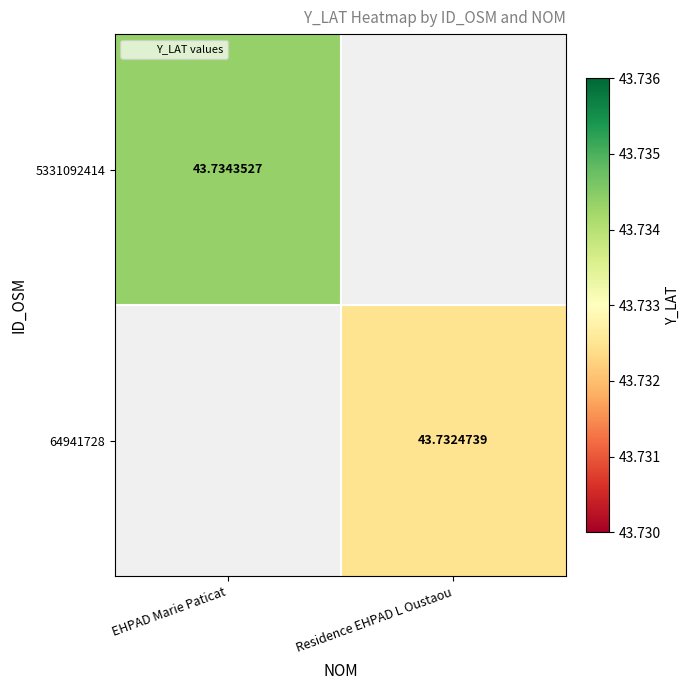

List the series in order of their overall mean, highest first.

5331092414, 64941728